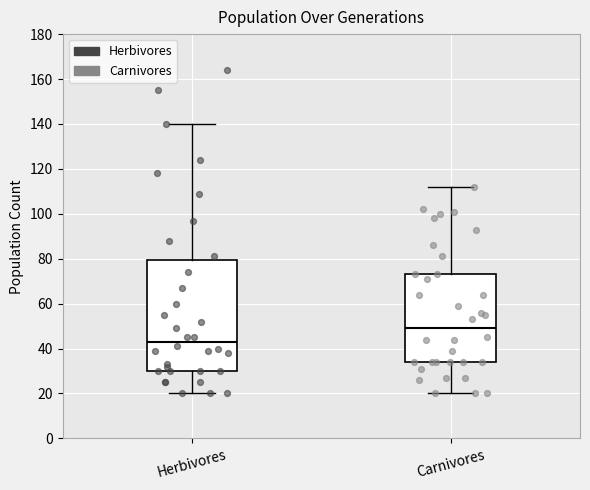

Comparing the boxes themselves (not the whiskers), which one is the tallest?

Herbivores